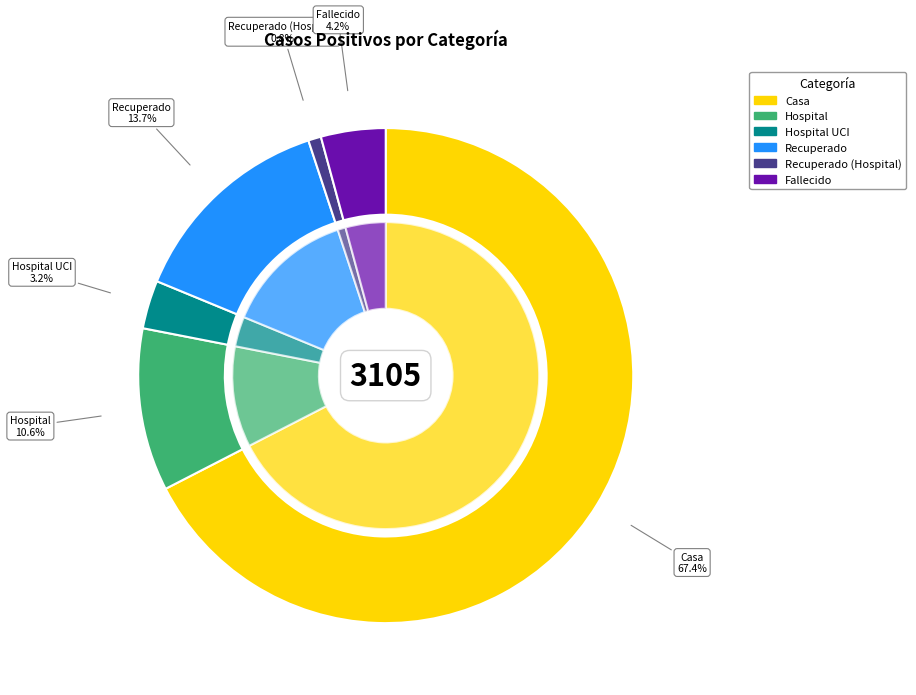

What is the largest slice in the pie chart?

Casa